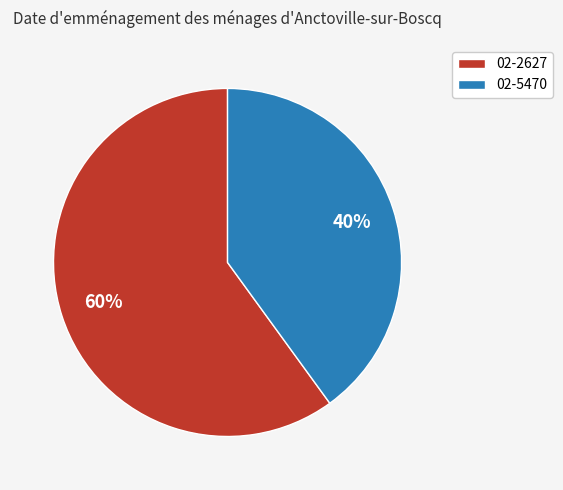

Which slice is the smallest?

02-5470